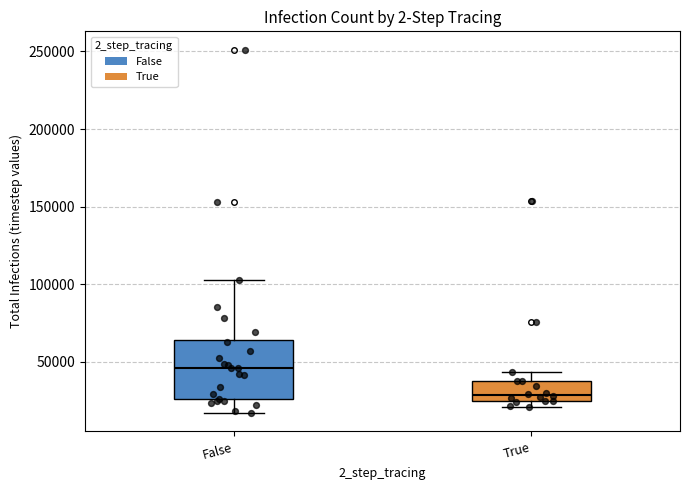

Which box is the tallest, from its lower edge to its upper edge?

False